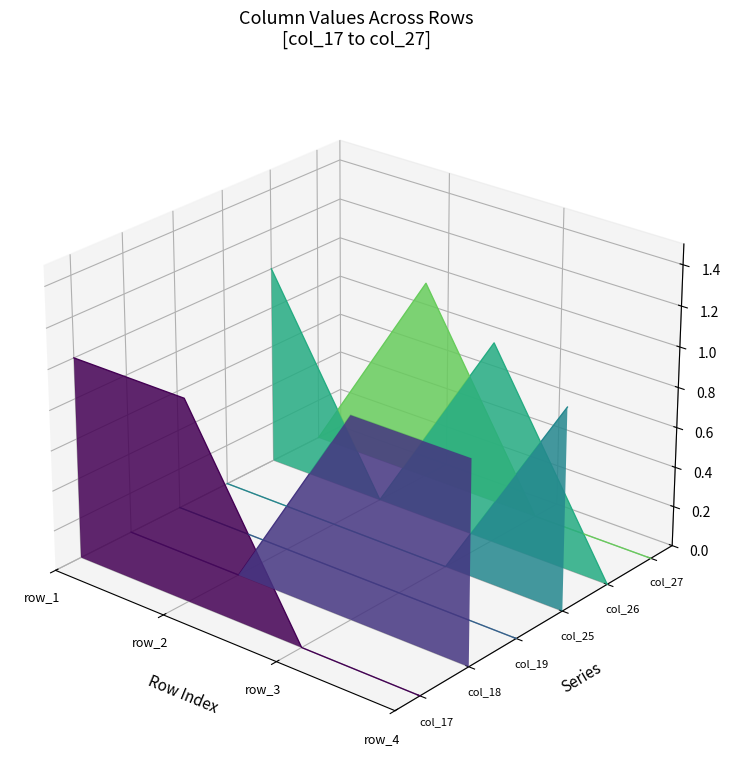

True or false: col_17 has more than 1 interior local peaks.

False